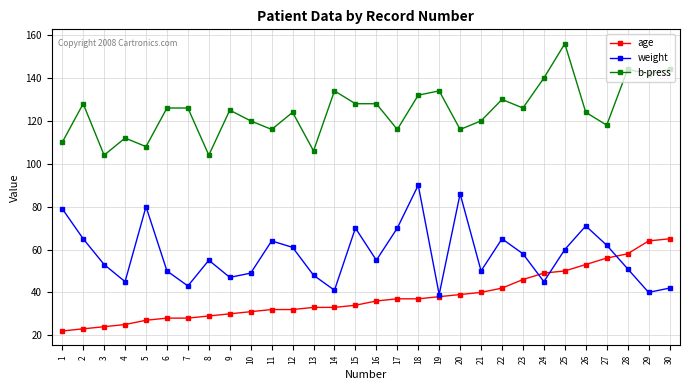

Reading left to right, list all the values displayed in this chart.

age: 22	23	24	25	27	28	28	29	30	31	32	32	33	33	34	36	37	37	38	39	40	42	46	49	50	53	56	58	64	65
weight: 79	65	53	45	80	50	43	55	47	49	64	61	48	41	70	55	70	90	39	86	50	65	58	45	60	71	62	51	40	42
b-press: 110	128	104	112	108	126	126	104	125	120	116	124	106	134	128	128	116	132	134	116	120	130	126	140	156	124	118	144	142	144